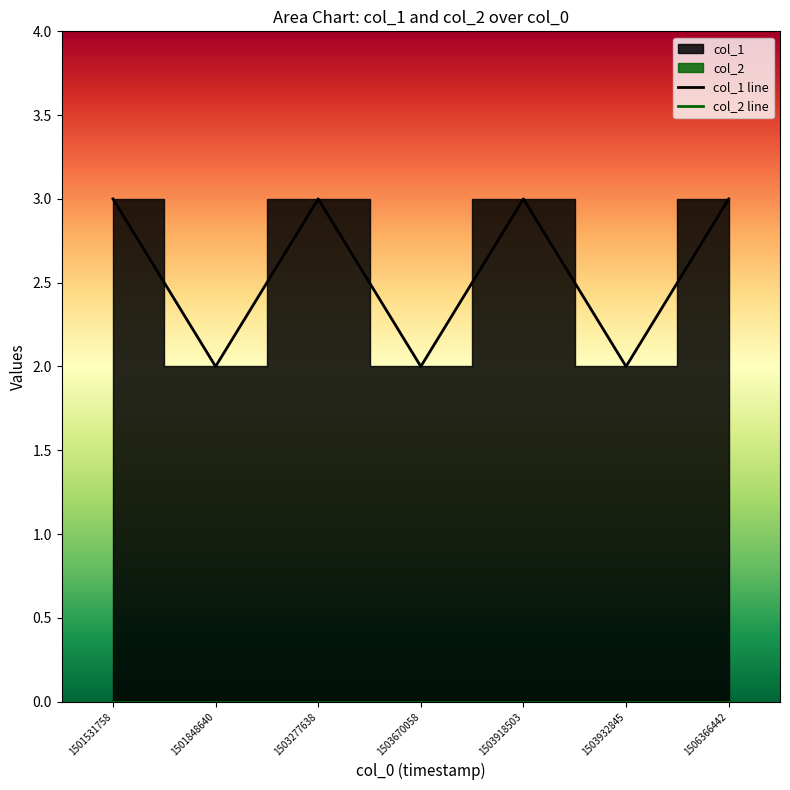

What is the sum of the values at 1503277638 and 1503918503?

6